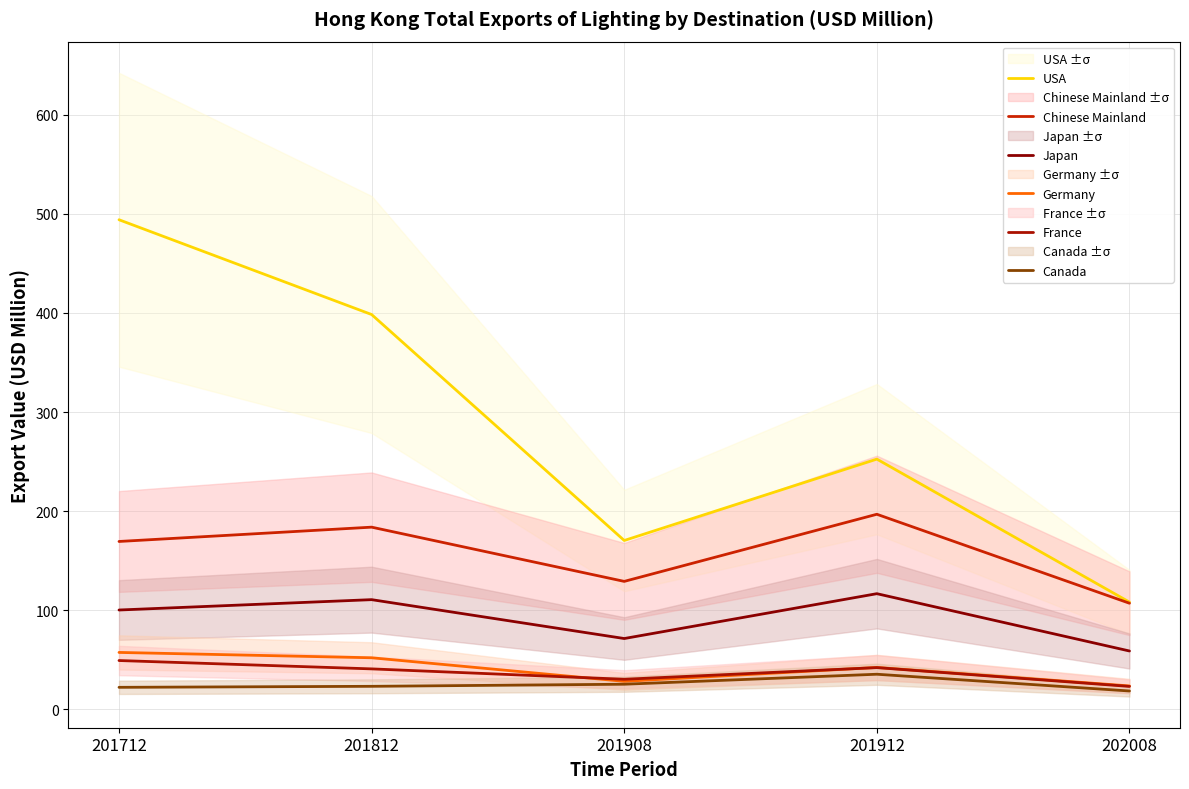

At which label does Chinese Mainland reach its peak?

201912